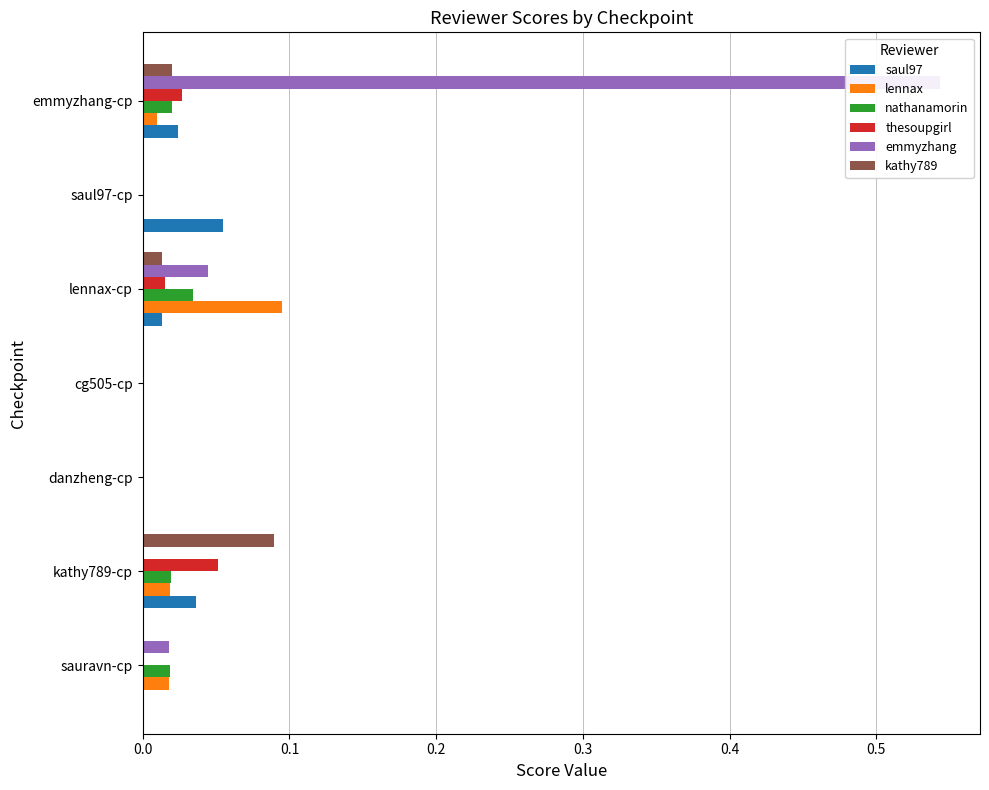

At how many categories does at least one series exceed 0?

5